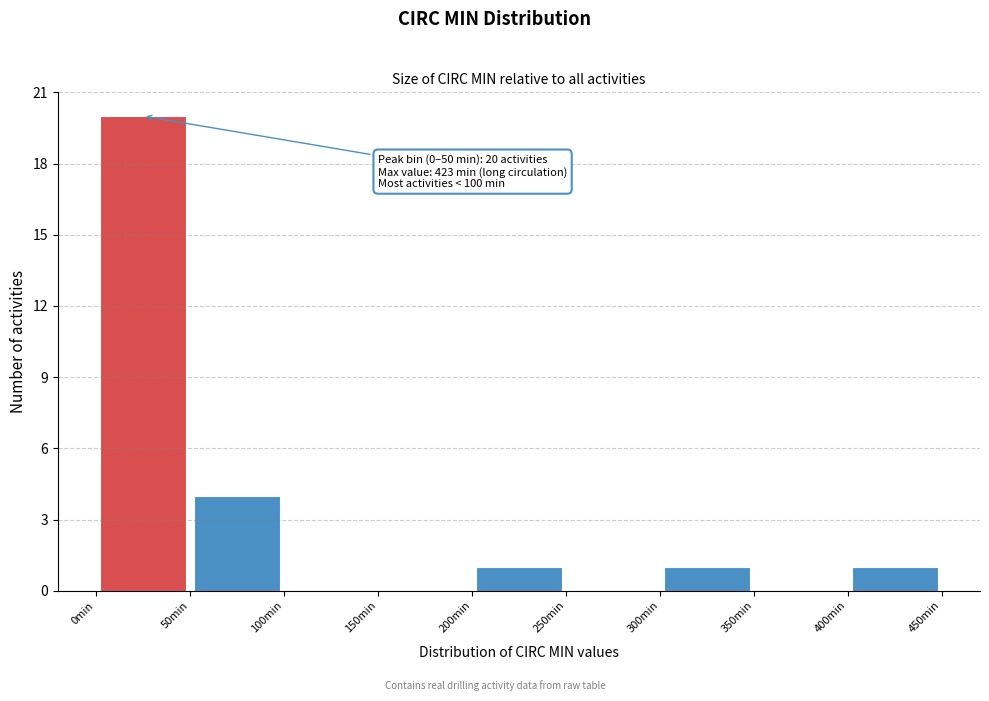

Which range on the x-axis has the tallest bar?

0 to 50